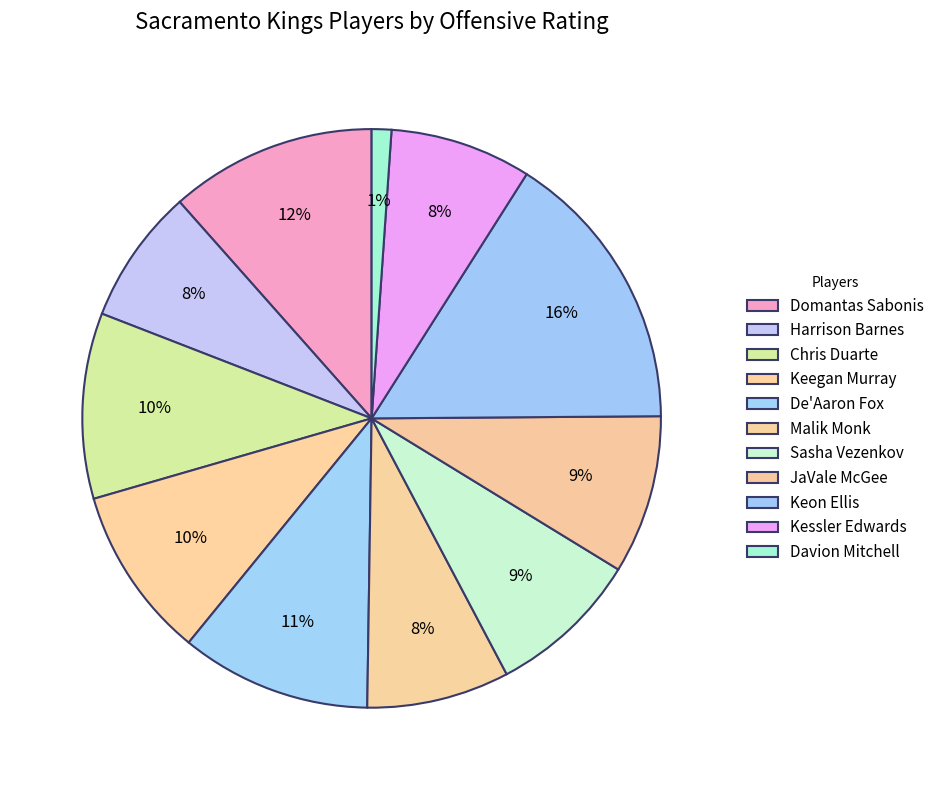

Count the number of slices in the pie.

11